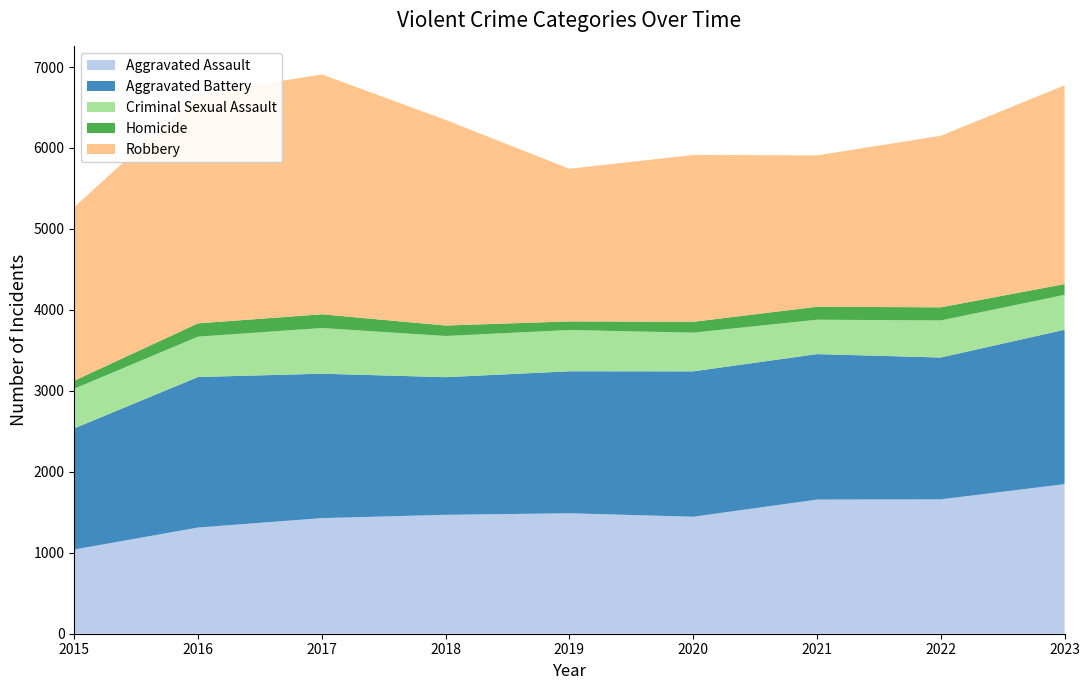

Reading left to right, what are all the values shown in this chart?

Aggravated Assault: 1040	1312	1428	1469	1488	1445	1657	1660	1848
Aggravated Battery: 1497	1859	1784	1700	1754	1796	1797	1752	1907
Criminal Sexual Assault: 490	499	564	509	510	478	425	458	431
Homicide: 99	164	170	129	106	134	160	162	133
Robbery: 2144	2831	2963	2540	1886	2061	1870	2119	2455